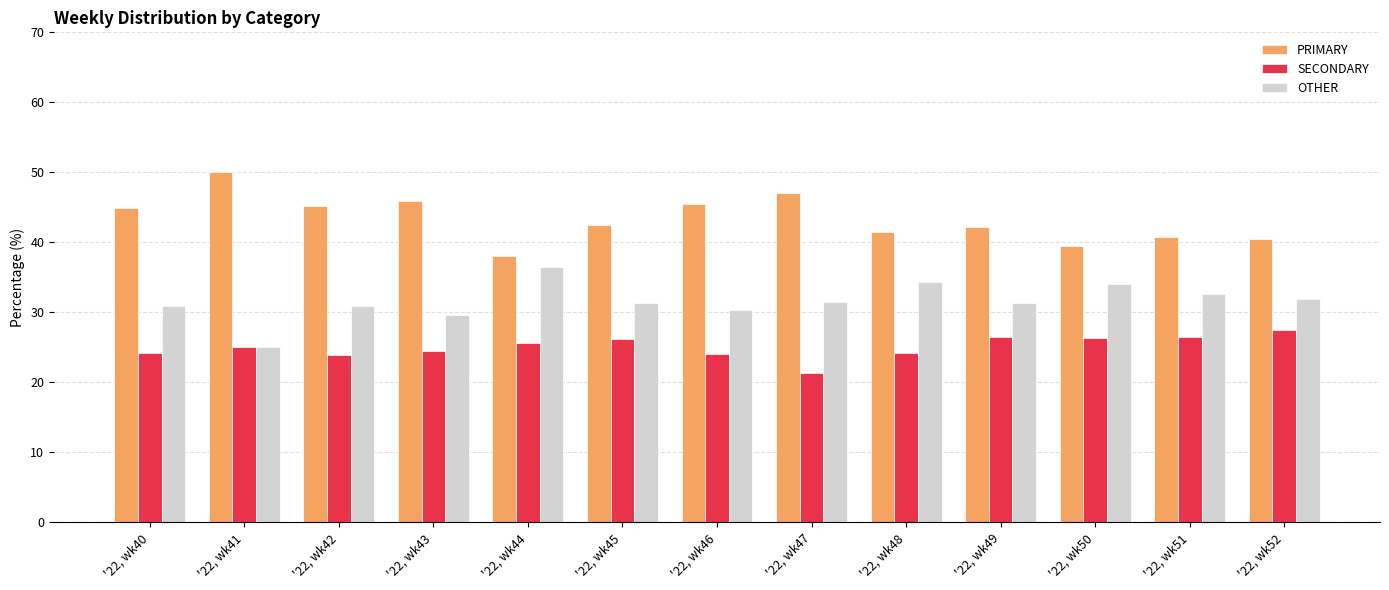

Count the number of categories in the chart.

13